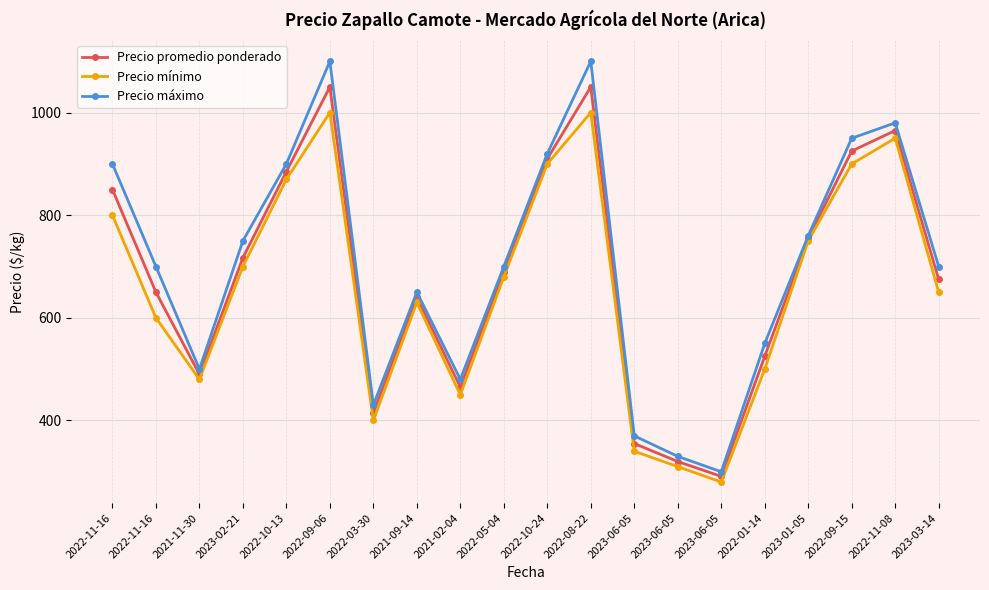

Read the Precio mínimo value at 2023-06-05.

280